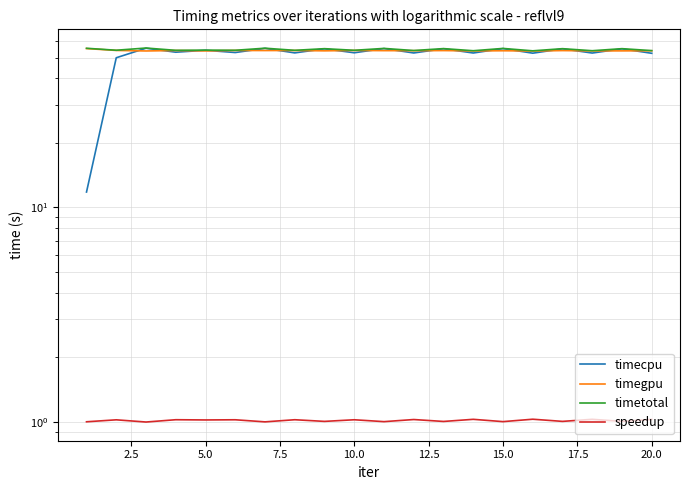

True or false: speedup and timetotal cross at least once.

False